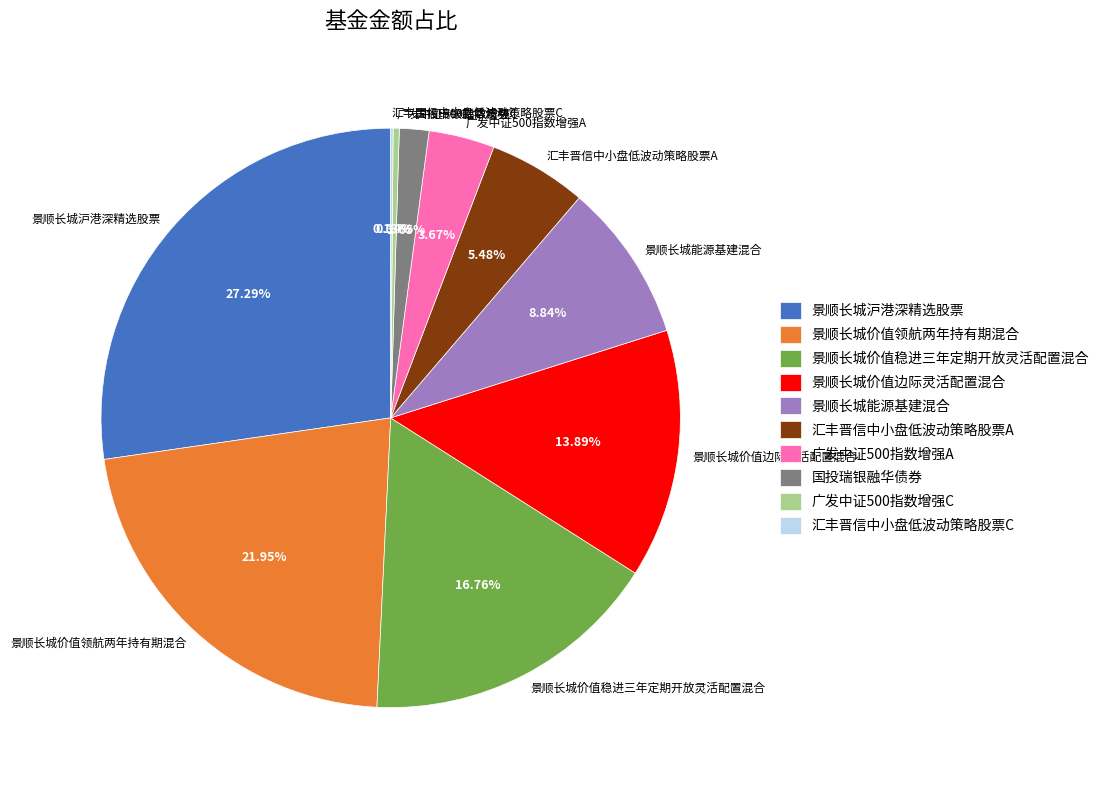

What is the largest slice in the pie chart?

景顺长城沪港深精选股票